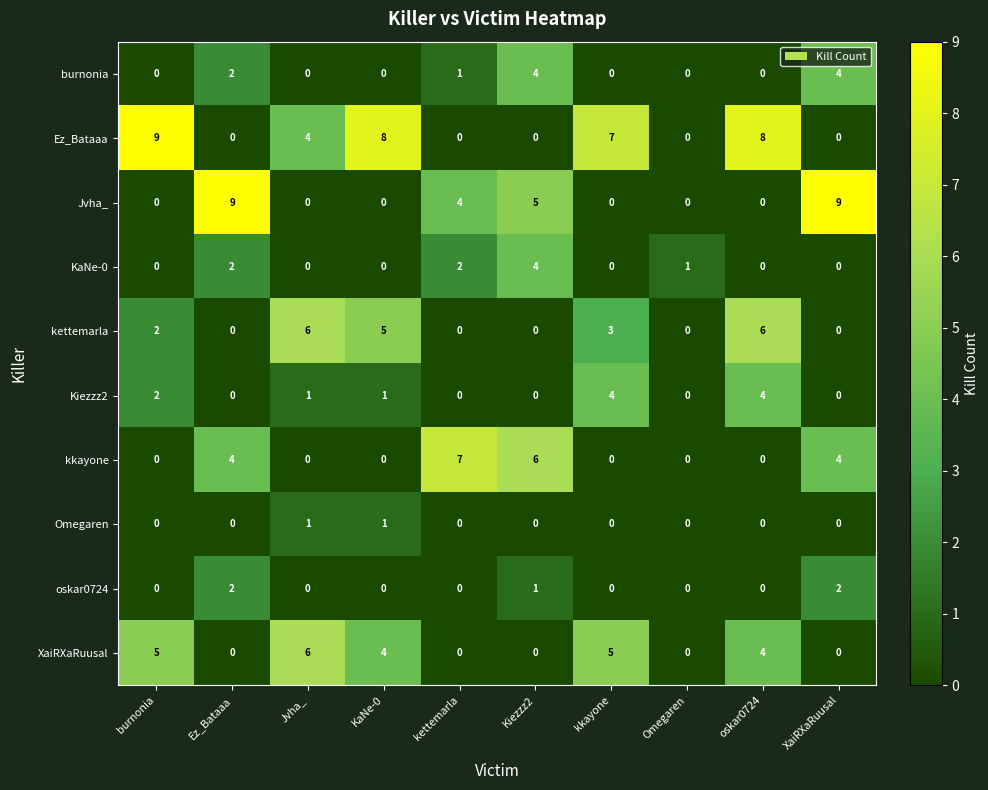

What is the total value across all series at kkayone?

19